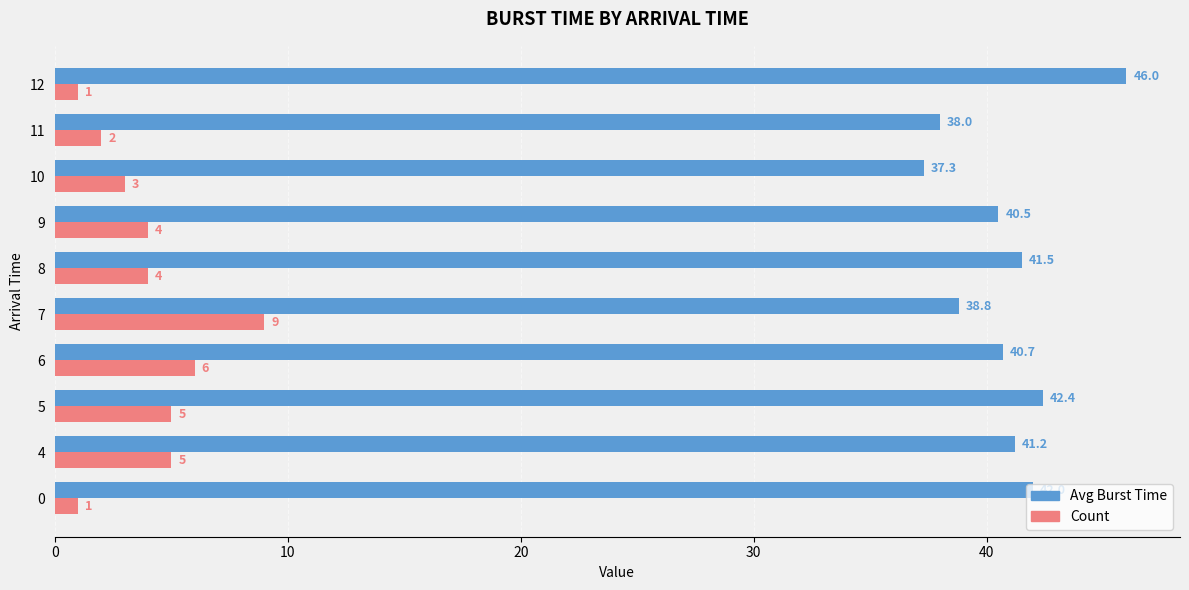

List the series in order of their overall mean, highest first.

Avg Burst Time, Count